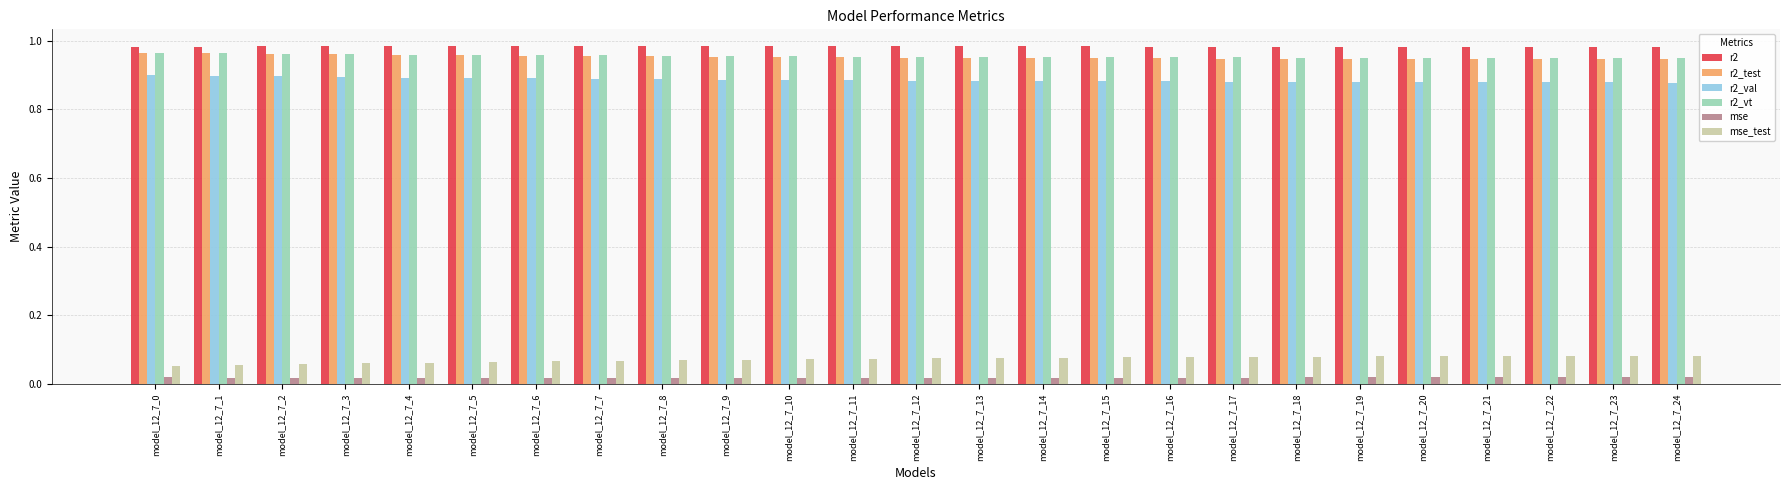

At how many categories does at least one series exceed 0?

25